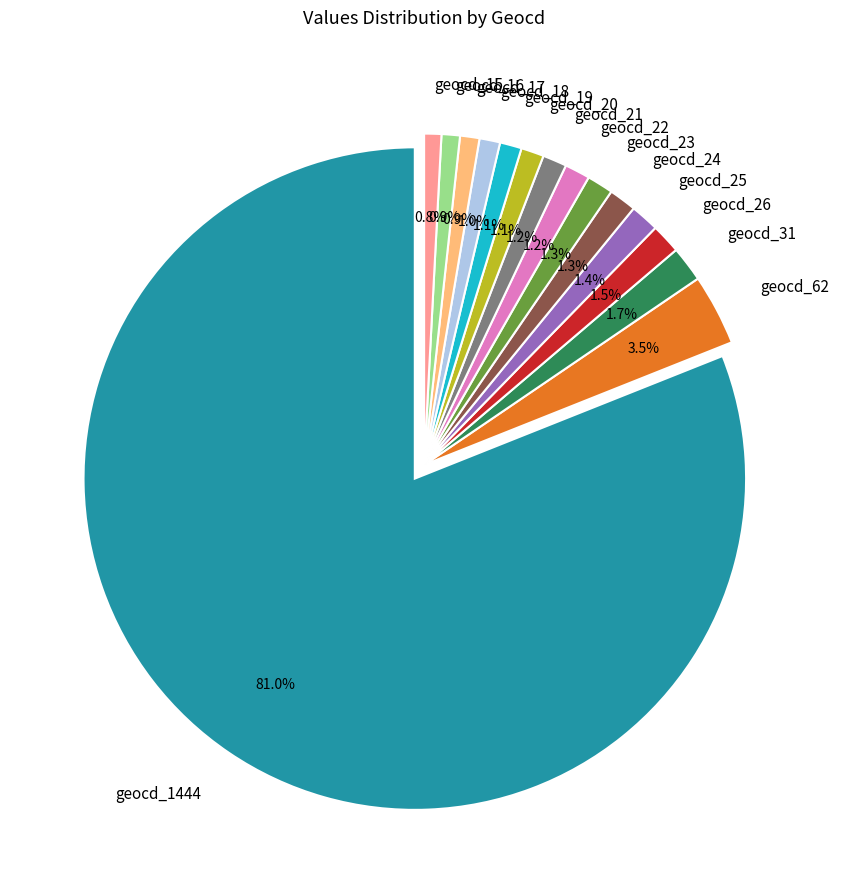

To the nearest percent, what portion does geocd_1444 represent?

81%